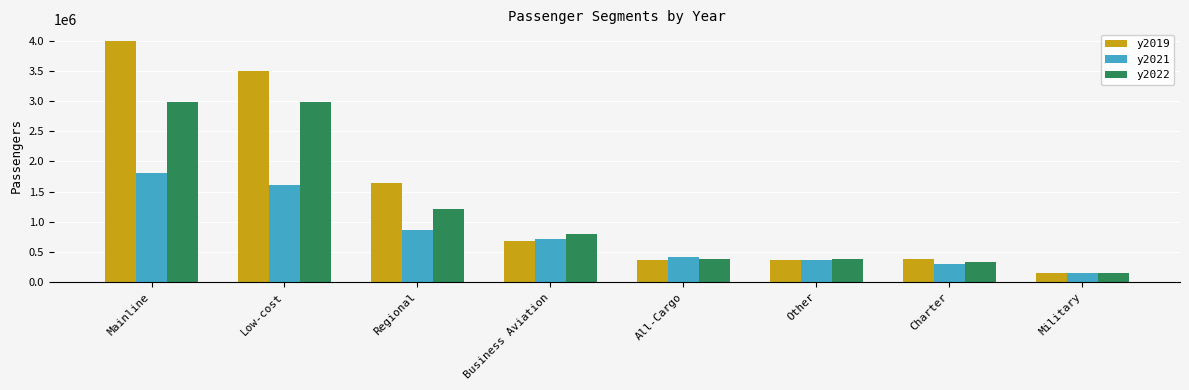

Which series has the largest total across all categories?

y2019